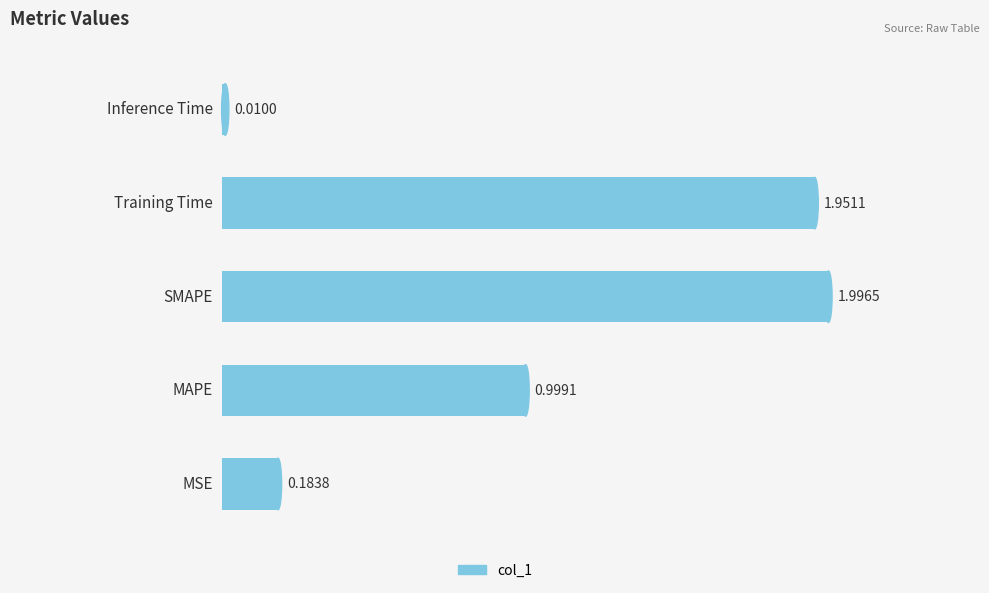

What is the average value?

1.0